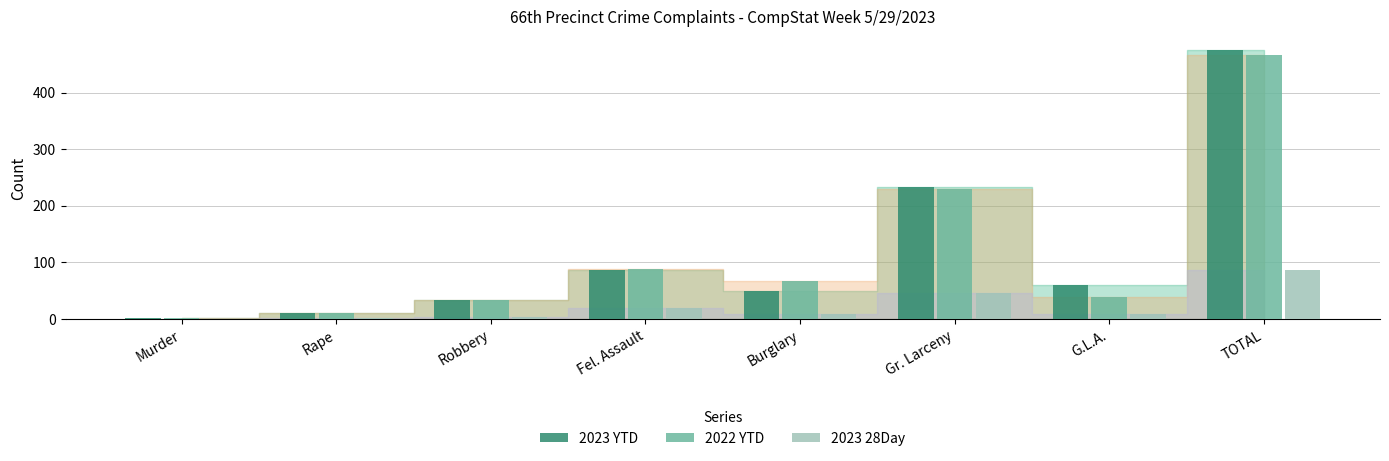

How many series are shown in this chart?

3